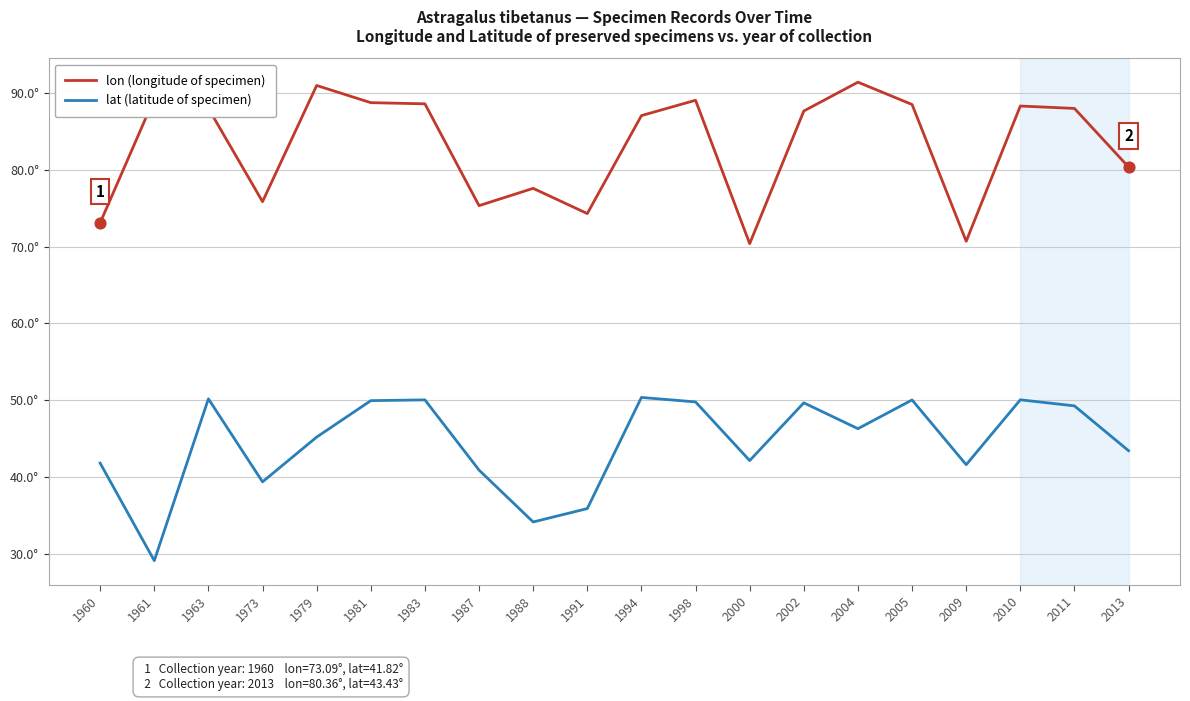

Is this an area chart (filled region under the line)?

No